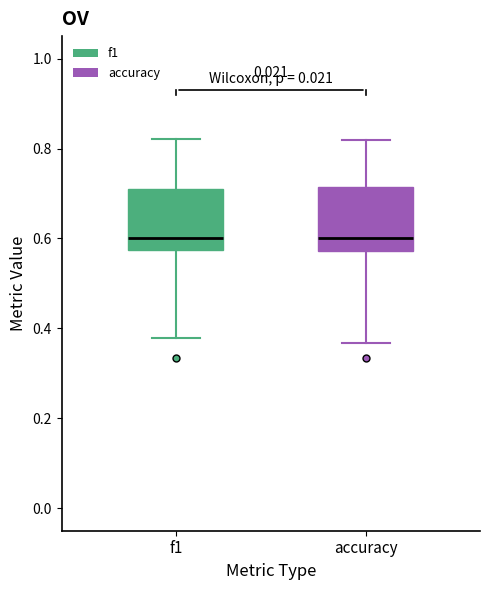

Reading left to right, transcribe this box plot: for each box, give where its median line is, the range the box spans, and where its two whiskers end, as read against the y-axis. The values are not printed on the chart, so give them approximately, as read against the axis.

f1: median 0.60, box 0.58 to 0.70, whiskers 0.38 to 0.82
accuracy: median 0.60, box 0.58 to 0.72, whiskers 0.36 to 0.82